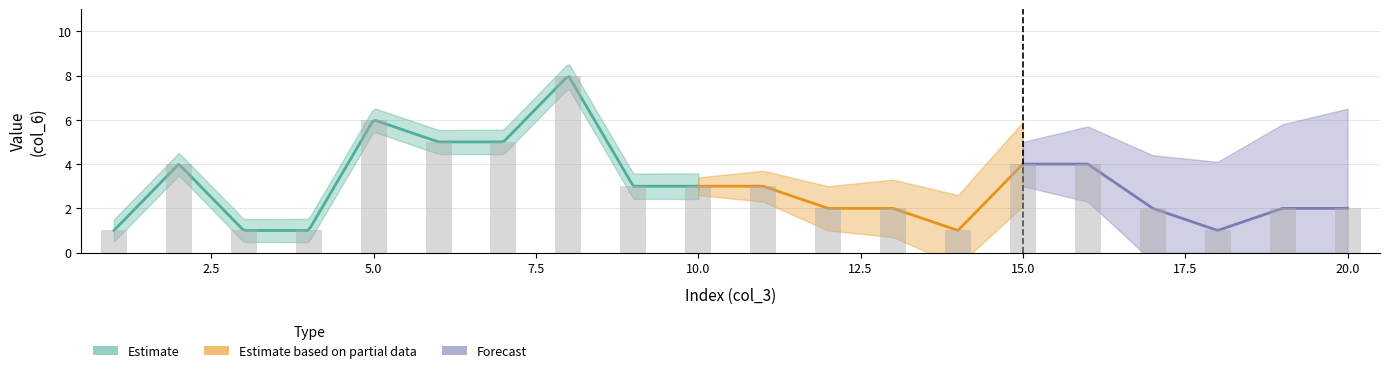

True or false: the data shows 3 at 11.

True